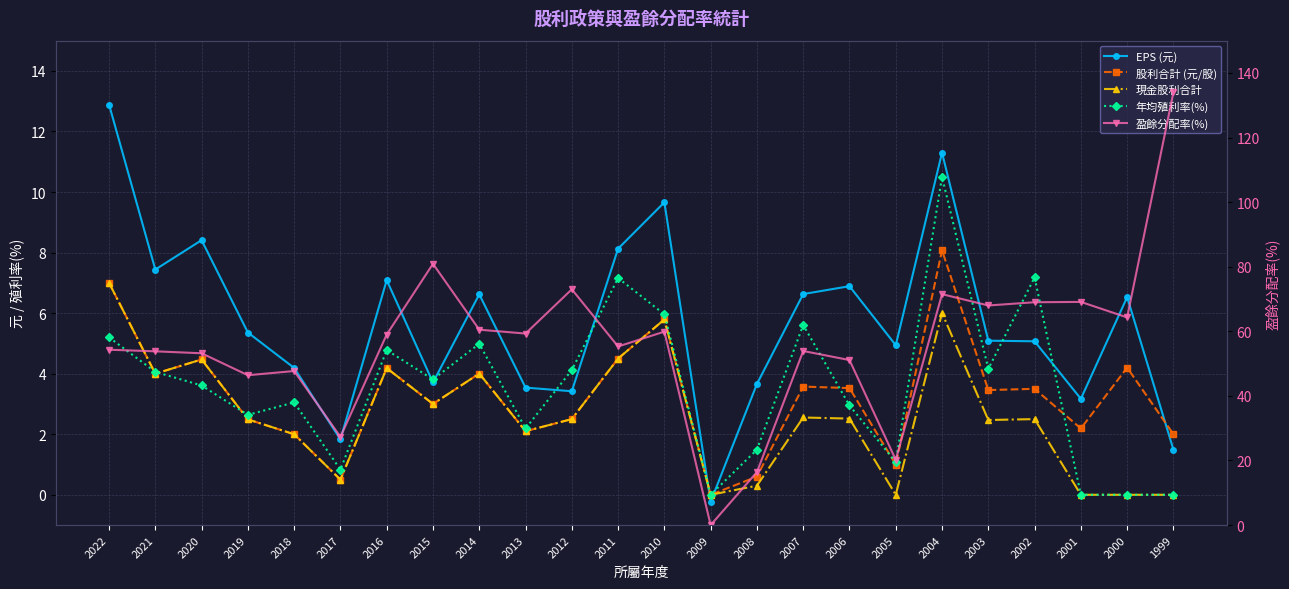

At which label is EPS (元) closest to 6?

2000